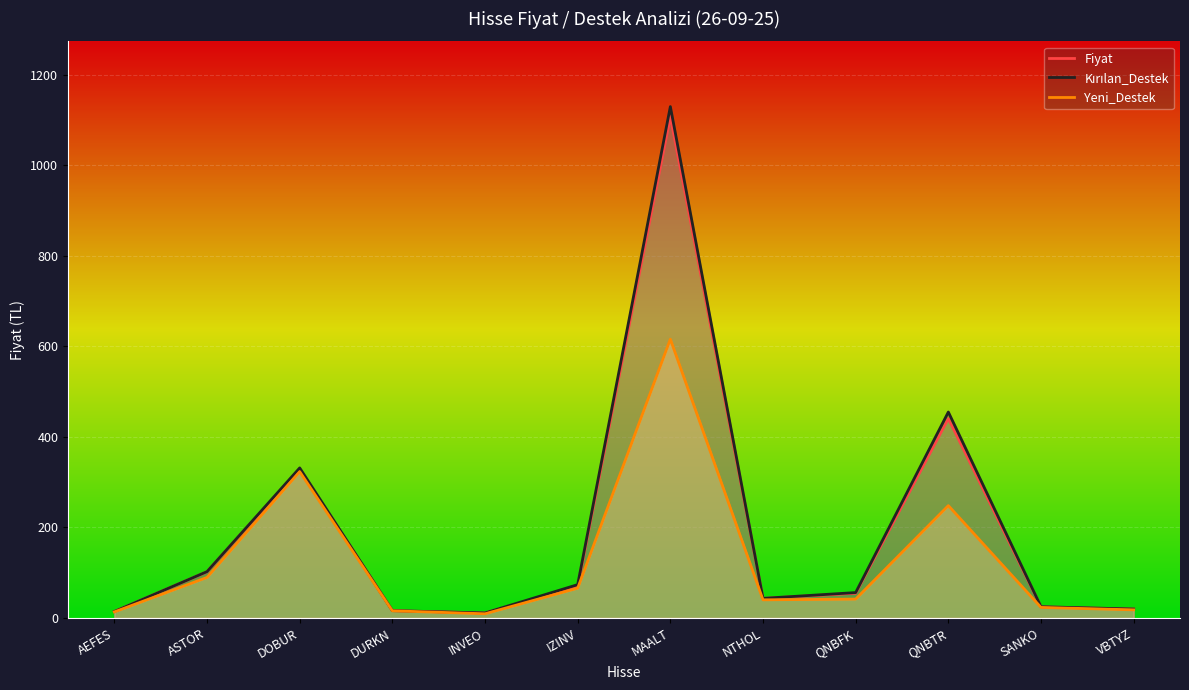

Reading left to right, list all the values displayed in this chart.

Fiyat: AEFES=14.0	ASTOR=102.0	DOBUR=329.0	DURKN=16.1	INVEO=10.9	IZINV=69.8	MAALT=1108.0	NTHOL=43.1	QNBFK=54.5	QNBTR=440.5	SANKO=24.5	VBTYZ=19.5
Kırılan_Destek: AEFES=14.1	ASTOR=102.3	DOBUR=331.5	DURKN=16.1	INVEO=10.9	IZINV=73.5	MAALT=1130.0	NTHOL=43.2	QNBFK=56.0	QNBTR=455.0	SANKO=24.7	VBTYZ=19.6
Yeni_Destek: AEFES=13.2	ASTOR=89.5	DOBUR=323.2	DURKN=15.7	INVEO=9.2	IZINV=65.7	MAALT=616.0	NTHOL=39.9	QNBFK=41.6	QNBTR=248.2	SANKO=23.2	VBTYZ=17.8